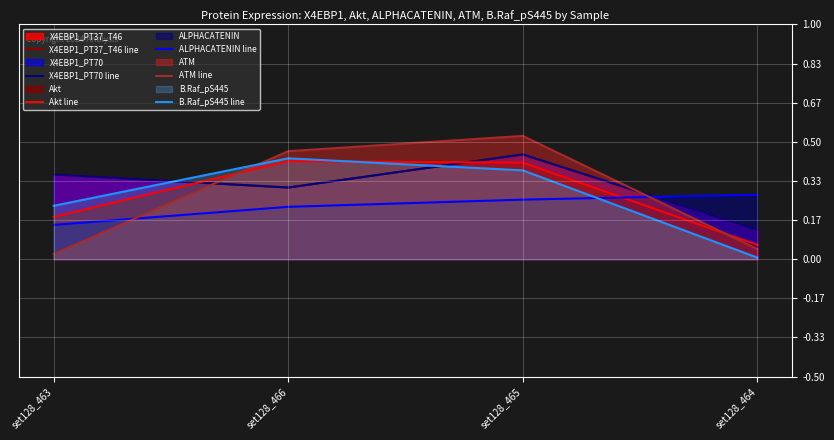

What is the spread (max minus min) of values at set128_464?

0.3